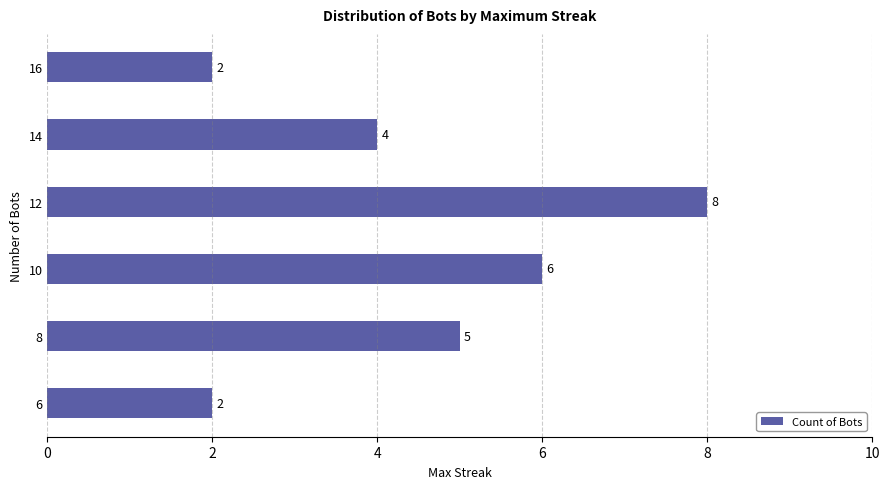

At which category does the chart reach its peak across all series?

12